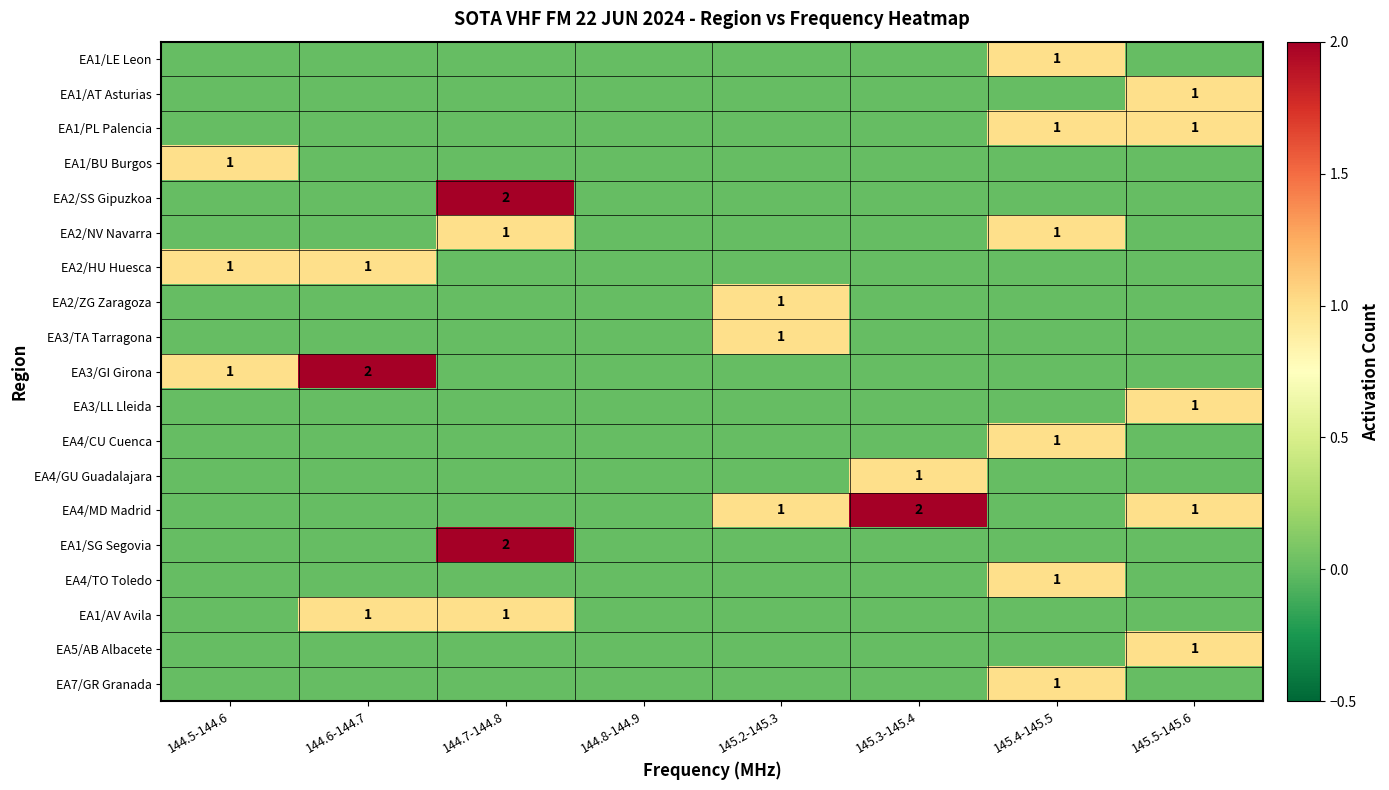

At how many categories does at least one series exceed 0?

7